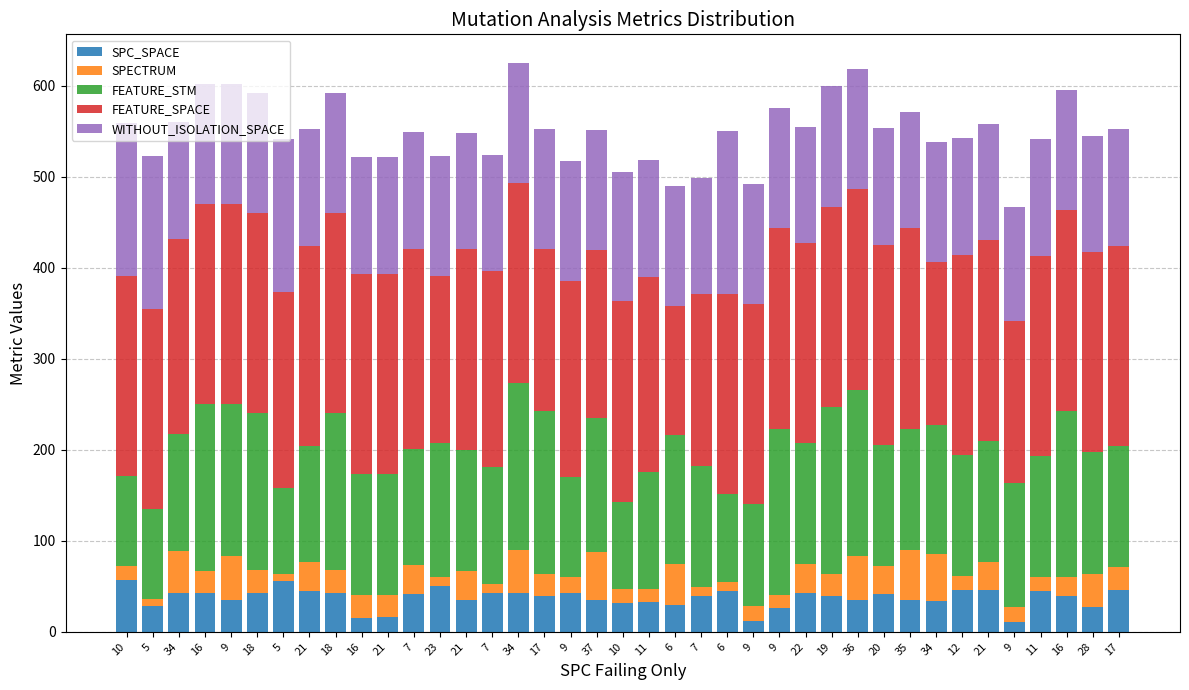

Are the bars horizontal?

No